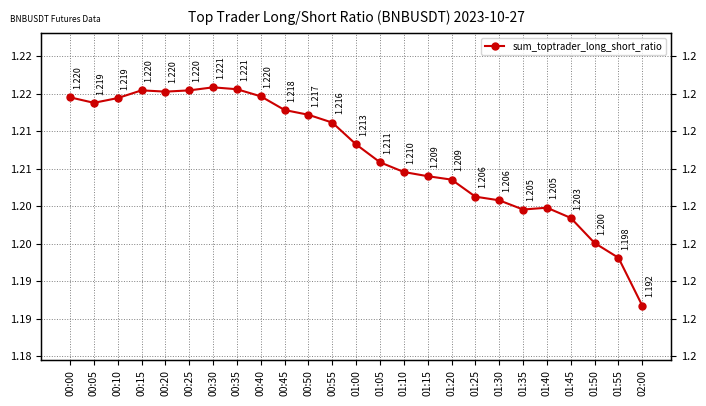

Rank the categories by value from lowest to highest.

02:00, 01:55, 01:50, 01:45, 01:35, 01:40, 01:30, 01:25, 01:20, 01:15, 01:10, 01:05, 01:00, 00:55, 00:50, 00:45, 00:05, 00:10, 00:00, 00:40, 00:20, 00:25, 00:15, 00:35, 00:30